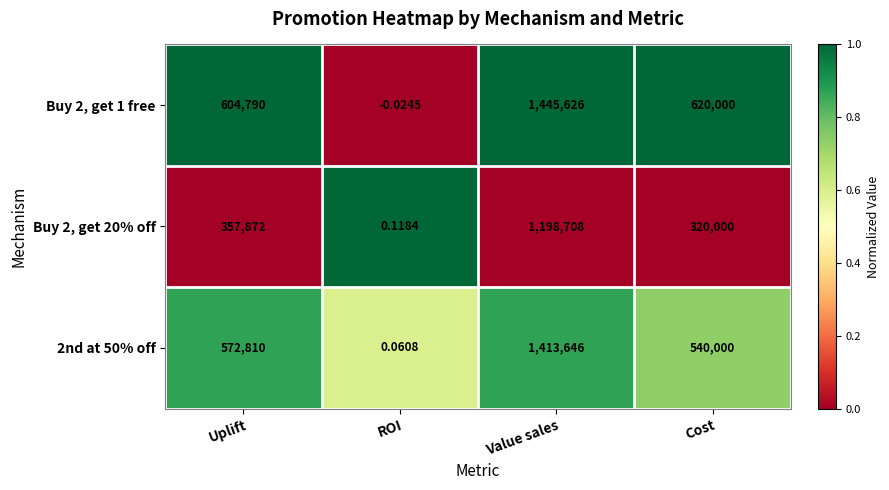

Which series has the largest total across all categories?

Buy 2, get 1 free